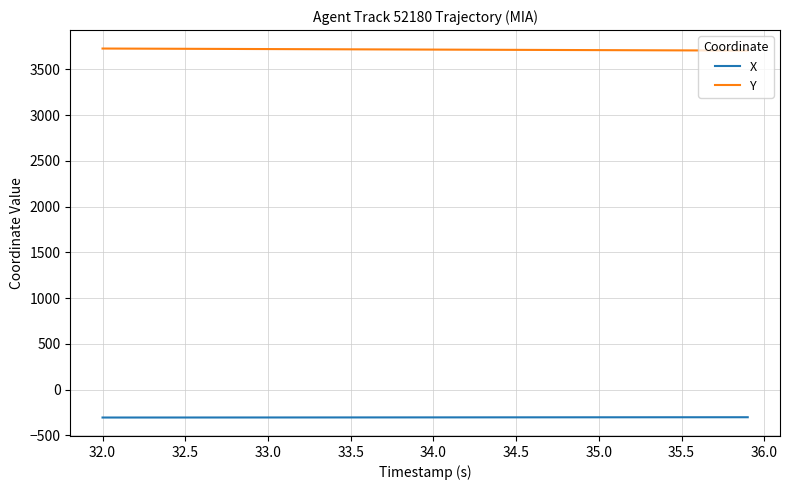

What is the average value of the X series?

-302.7